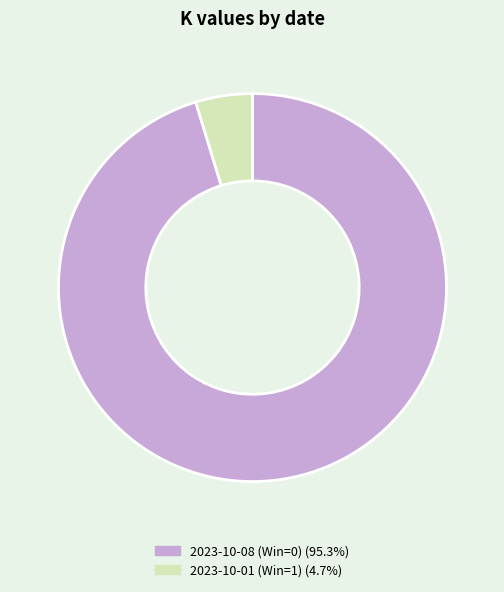

How many slices are in this pie chart?

2